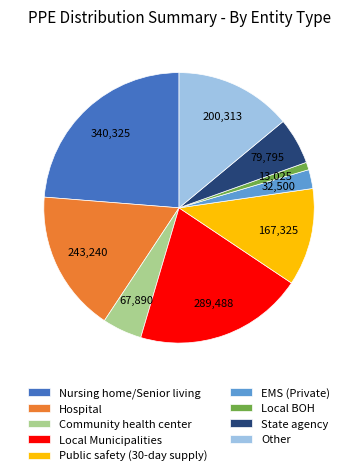

Count the number of slices in the pie.

9